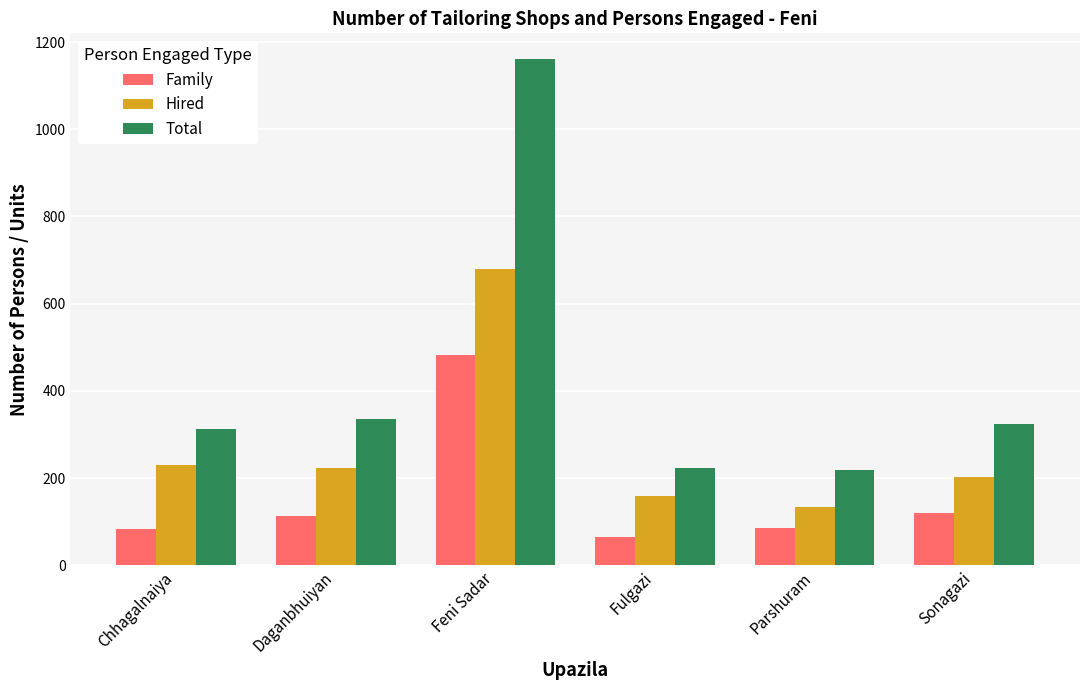

Count the number of categories in the chart.

6